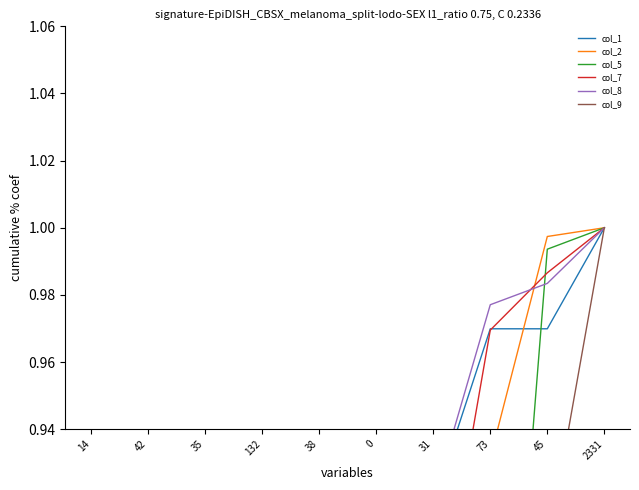

What value does the col_1 series have at 0?

0.8